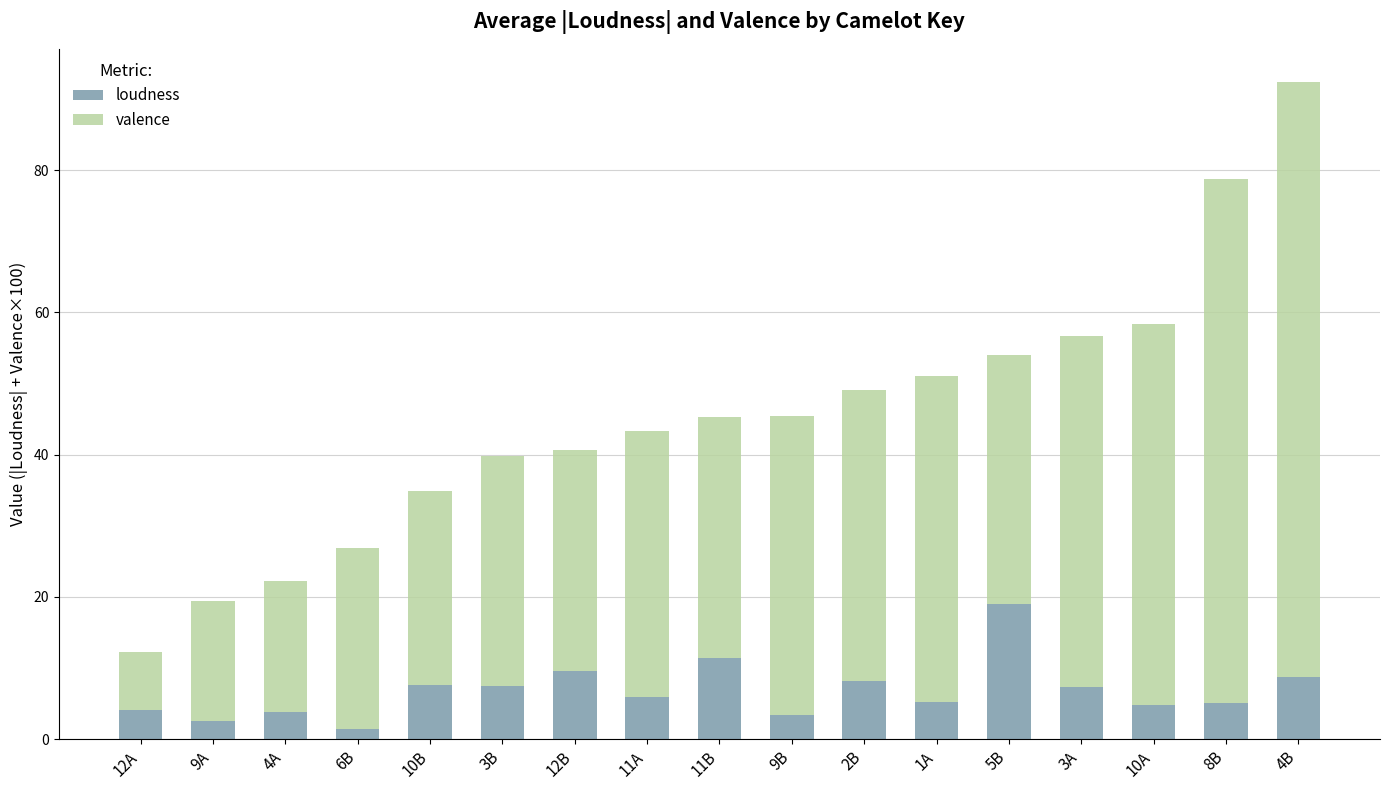

What is the total value across all series at 10B?

34.9